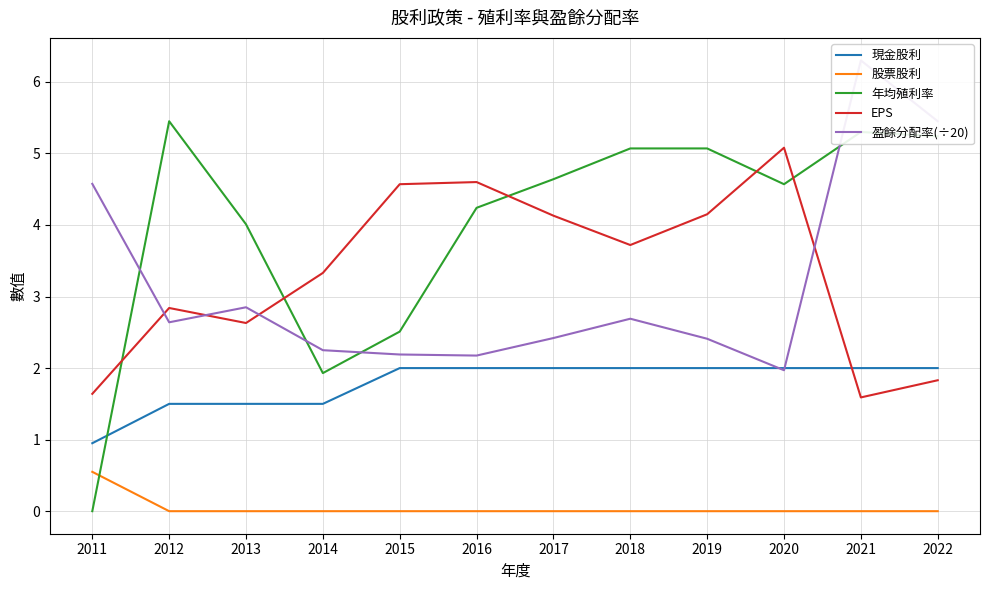

How many interior local valleys does the EPS series have?

3